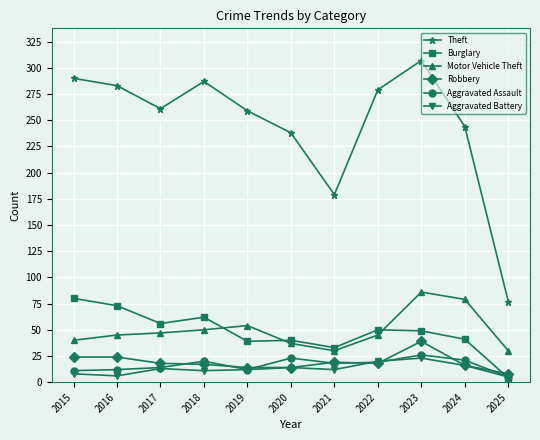

At which category does Theft reach its first local valley?

2017